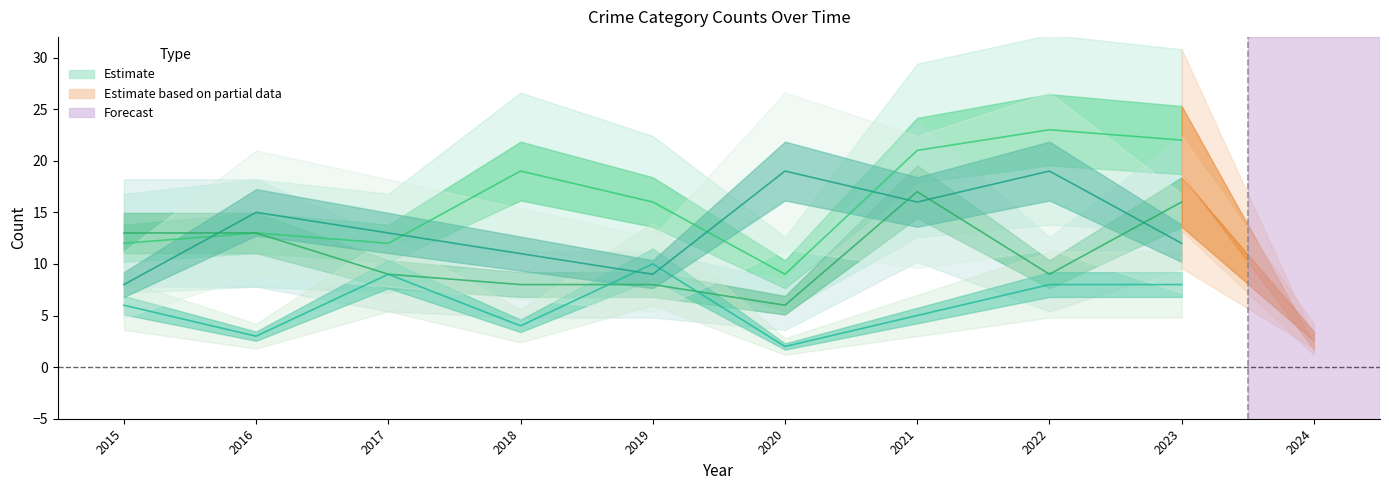

What is the minimum value shown in the chart?

2